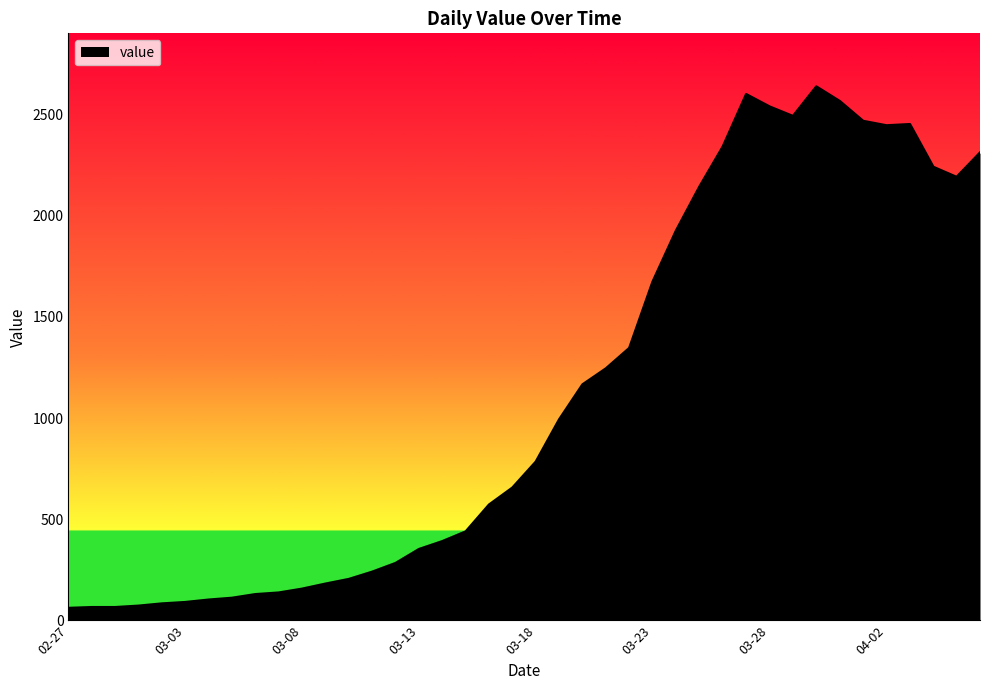

What is the minimum value shown in the chart?

61